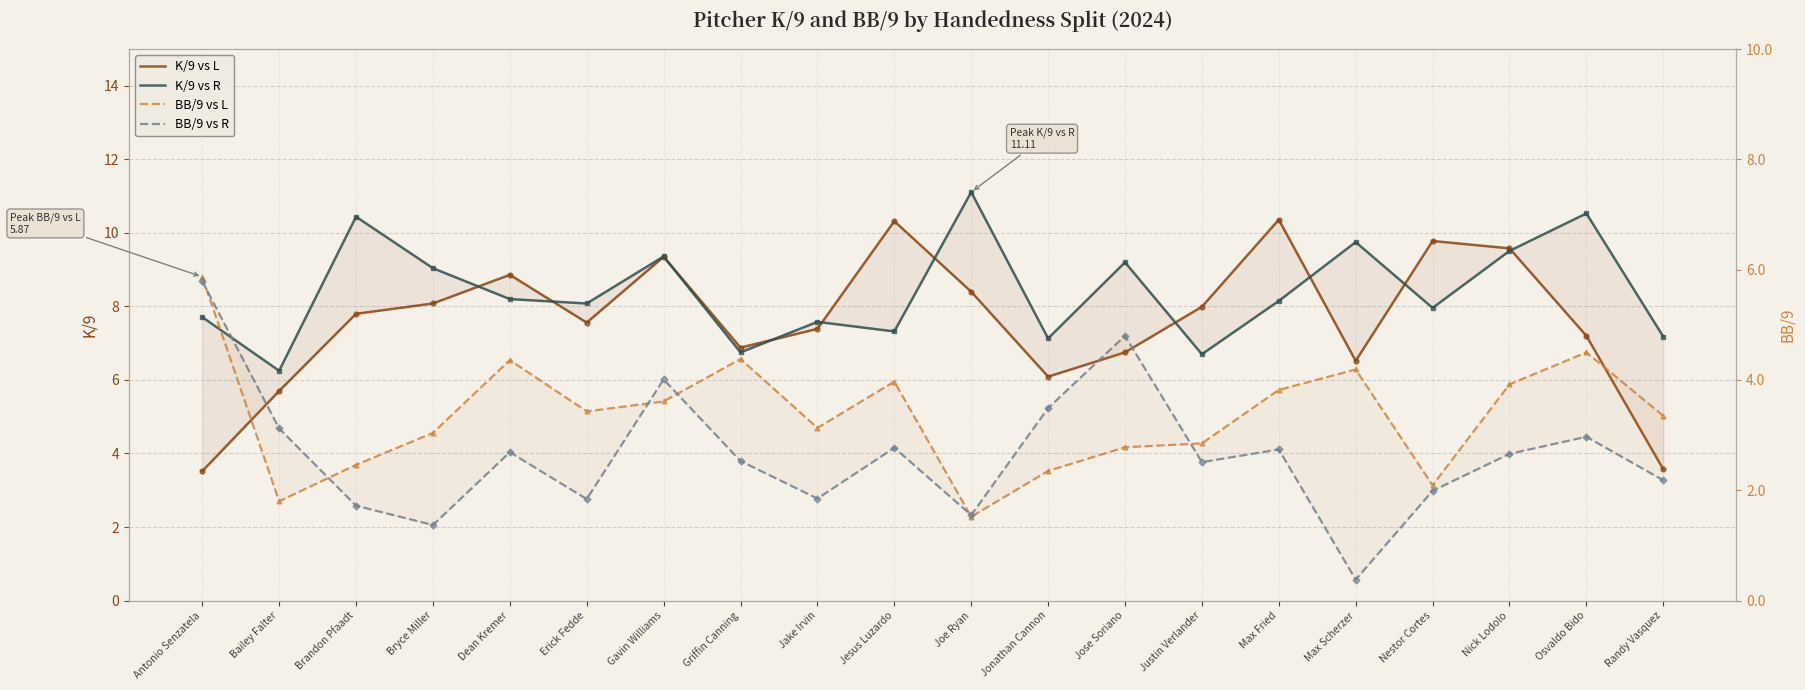

What are all the series names shown in the legend?

K/9 vs L, K/9 vs R, BB/9 vs L, BB/9 vs R